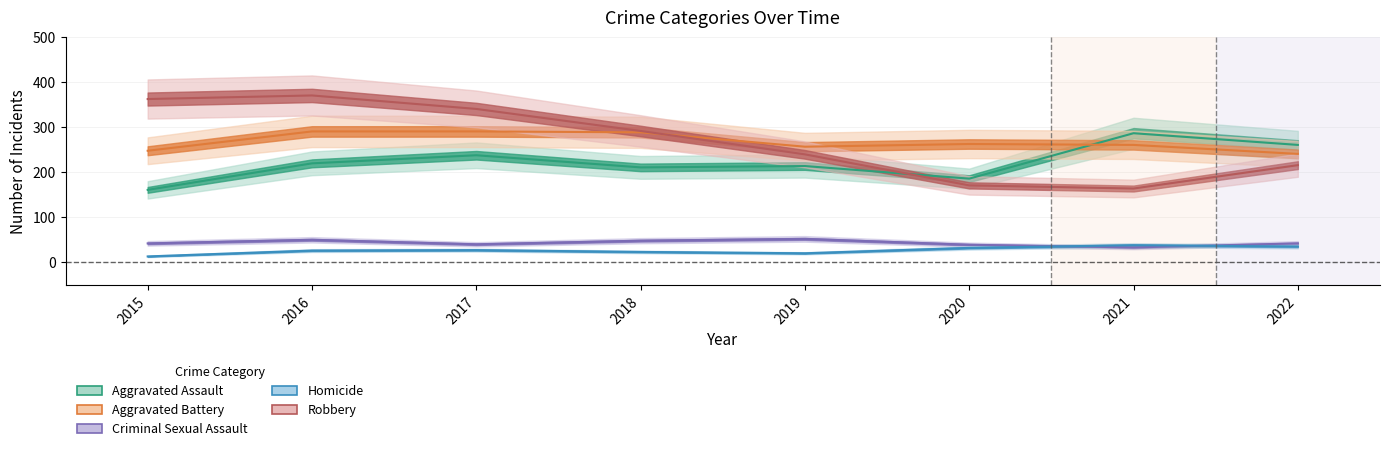

Where is Aggravated Battery nearest to the value 266?

2020